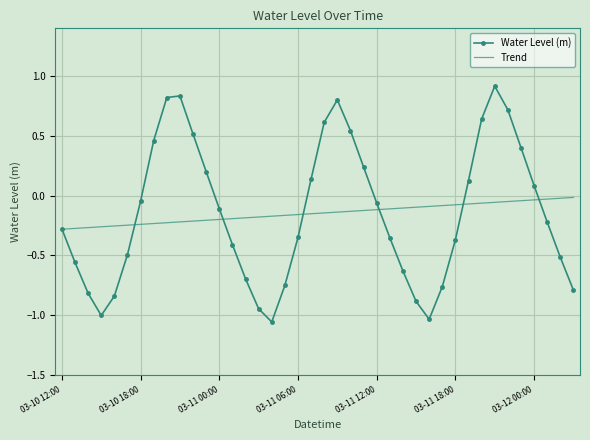

Which series has the widest spread of values?

Water Level (m)